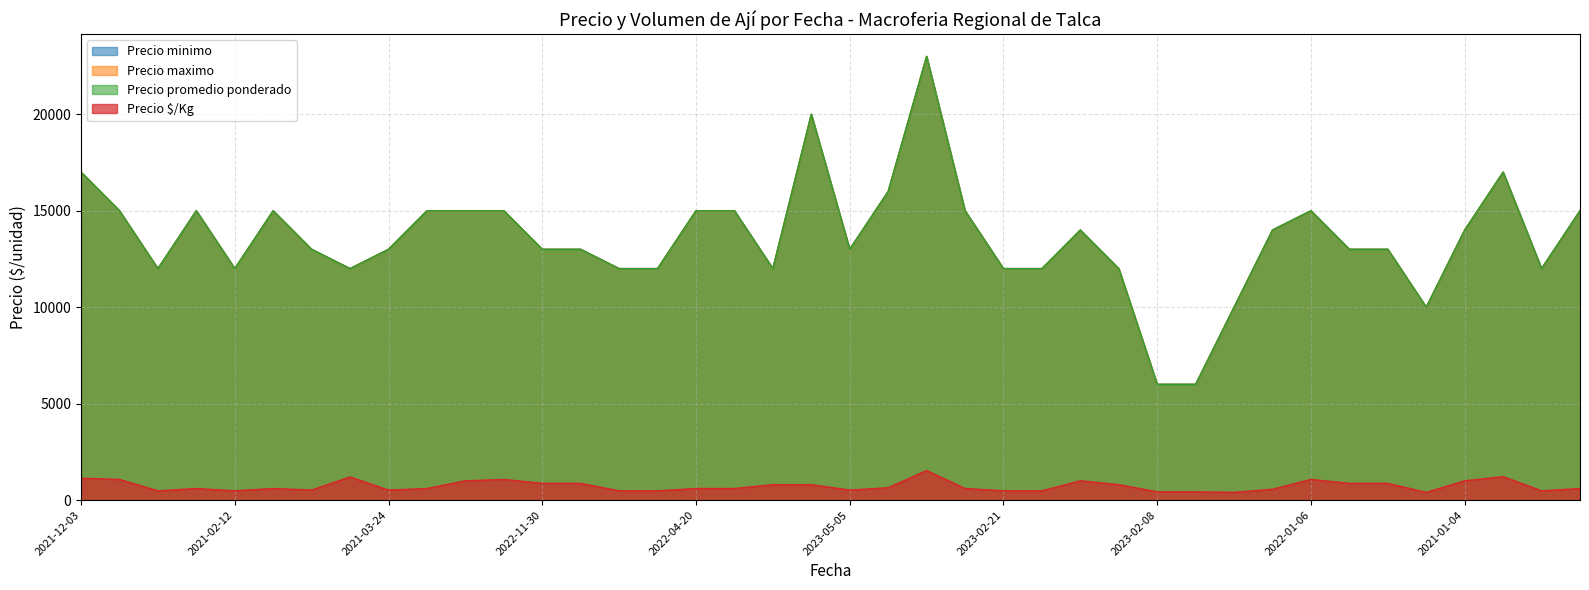

Is the value of Precio $/Kg at 2023-02-08 greater than the value of Precio minimo at 2023-05-05?

No